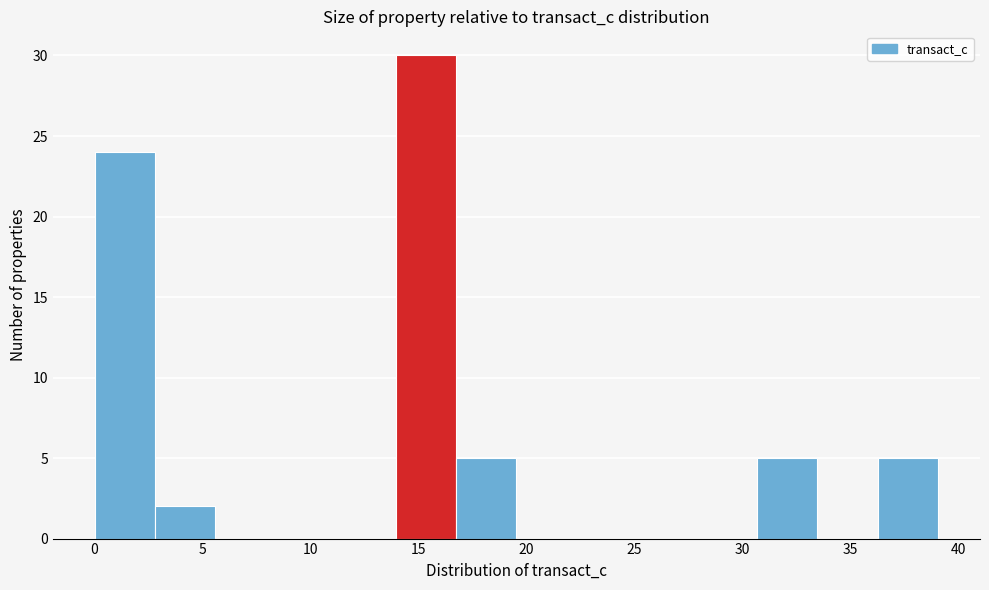

Reading left to right, list every bar in this chart as the range it spans on the x-axis followed by its height. Neither the bar edges nor the heights are printed on the chart, so give them approximately, as read against the axes.

0.0 to 3.0: 24
3.0 to 5.5: 2
5.5 to 8.5: 0
8.5 to 11.0: 0
11.0 to 14.0: 0
14.0 to 17.0: 30
17.0 to 19.5: 5
19.5 to 22.5: 0
22.5 to 25.0: 0
25.0 to 28.0: 0
28.0 to 30.5: 0
30.5 to 33.5: 5
33.5 to 36.5: 0
36.5 to 39.0: 5